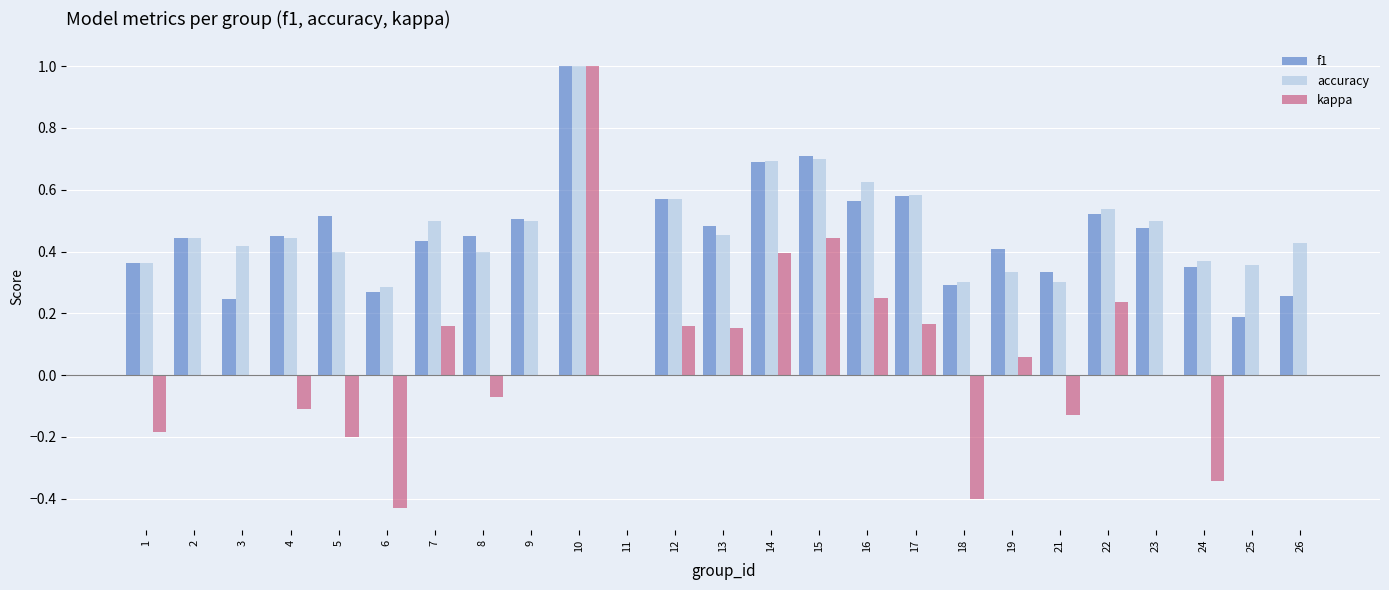

At which category is the sum across all series the highest?

10